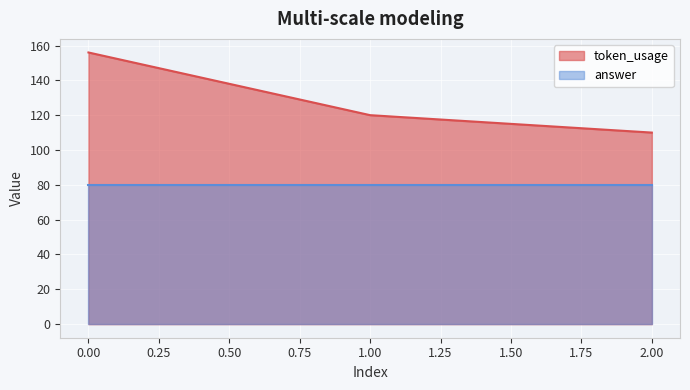

Rank the series by their maximum value, from highest to lowest.

token_usage, answer